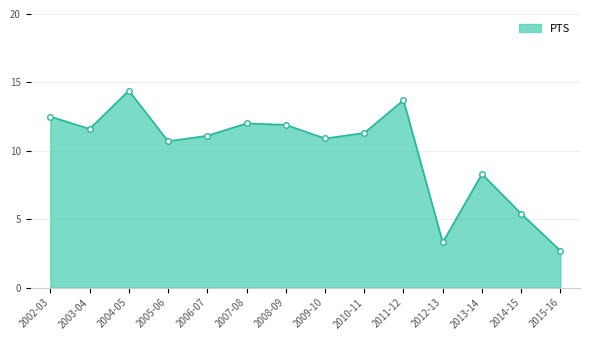

Where does the data first go above 11?

2002-03